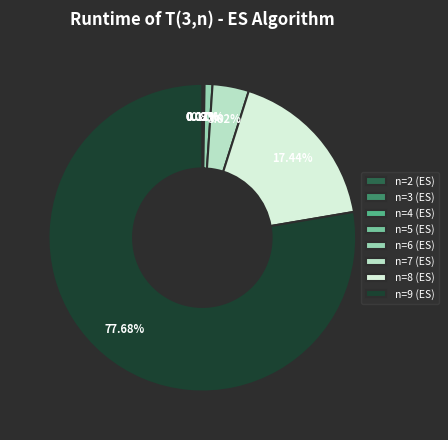

Which slice represents more than half of the pie?

n=9 (ES)